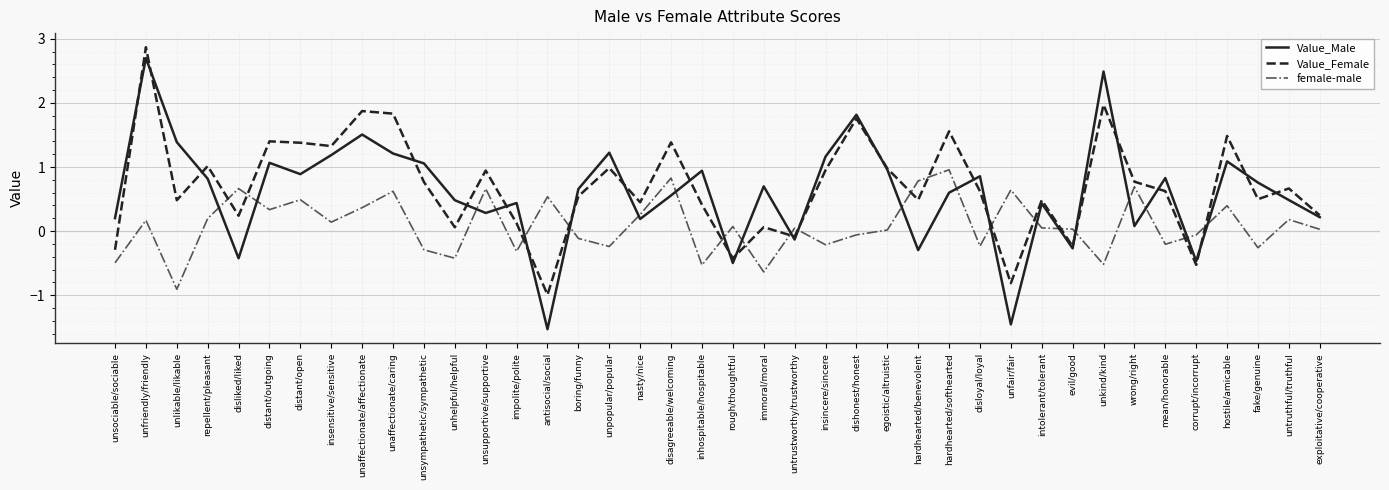

What is the sum of the Value_Female values at rough/thoughtful and unaffectionate/affectionate?

1.4